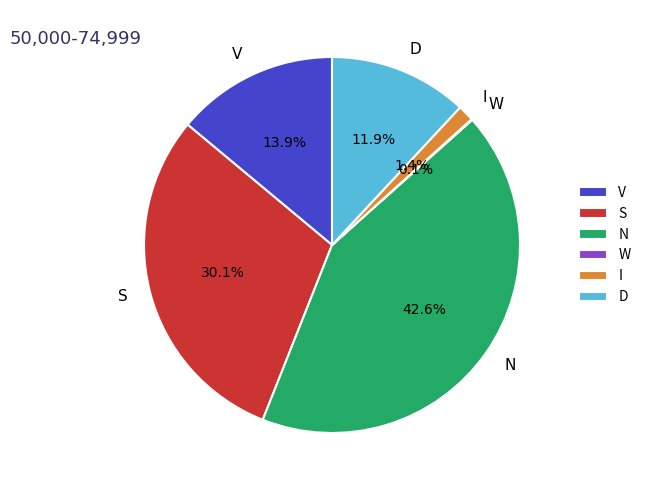

Approximately how many times larger is the value at V compared to N?

0.3